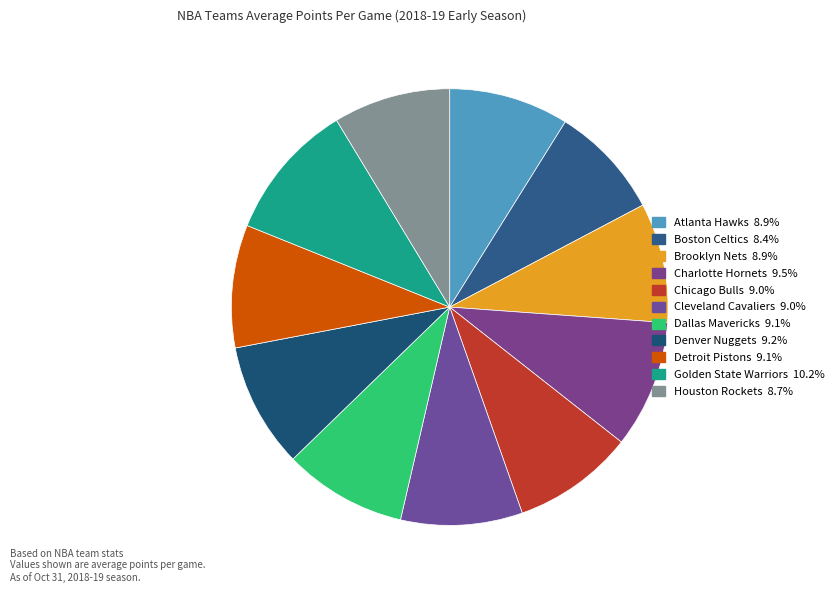

True or false: Denver Nuggets accounts for 23% of the total.

False